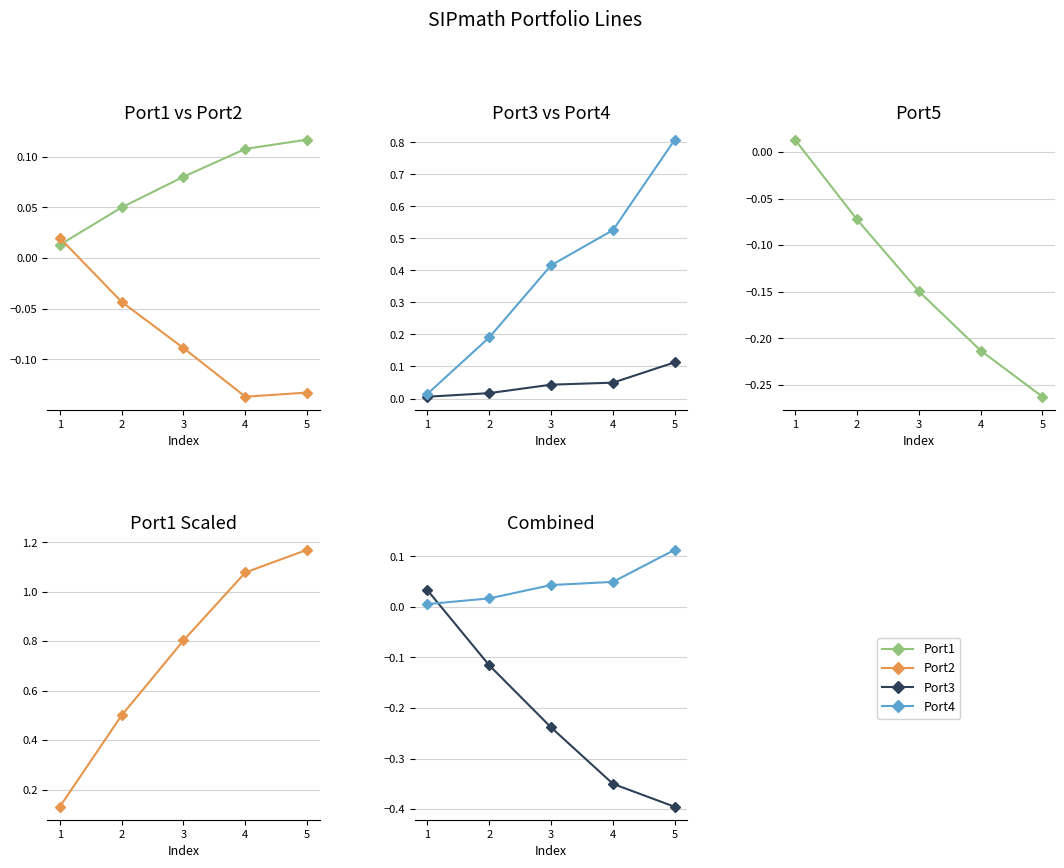

What is the total value across all series at 1?

0.1